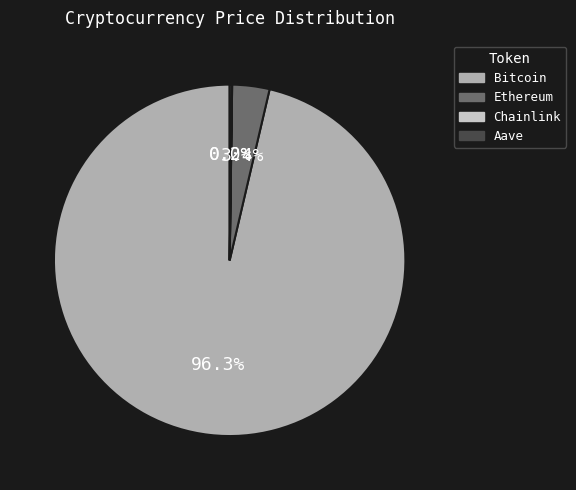

What portion of the pie excludes Ethereum?

96.6%